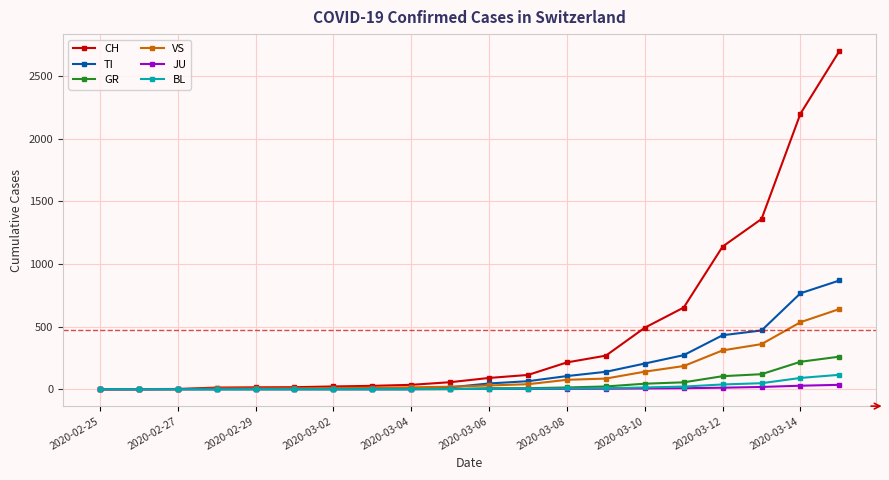

What are all the series names shown in the legend?

CH, TI, GR, VS, JU, BL